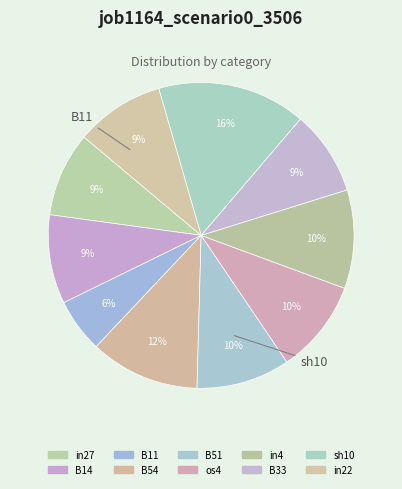

How many slices are in this pie chart?

10